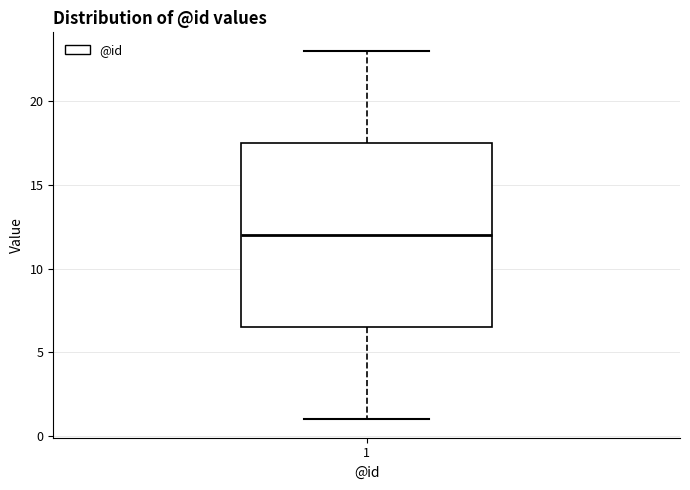

Transcribe this box plot: give where the median line is, the range the box spans, and where the two whiskers end, as read against the y-axis. The values are not printed on the chart, so give them approximately, as read against the axis.

median 12.0, box 6.5 to 17.5, whiskers 1.0 to 23.0